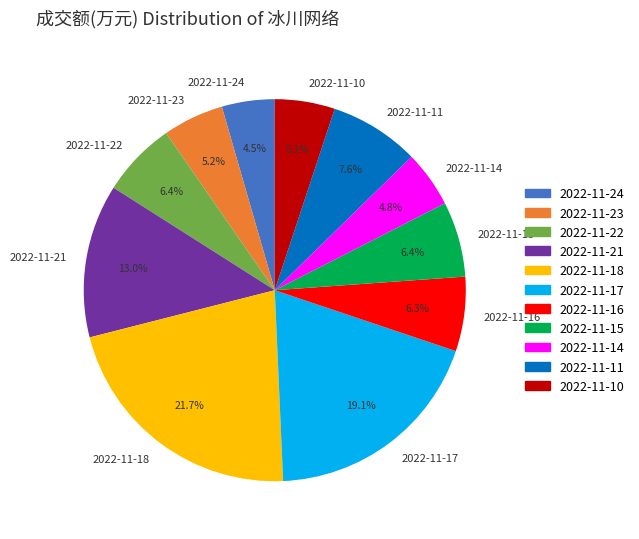

Does any single category account for the majority?

No